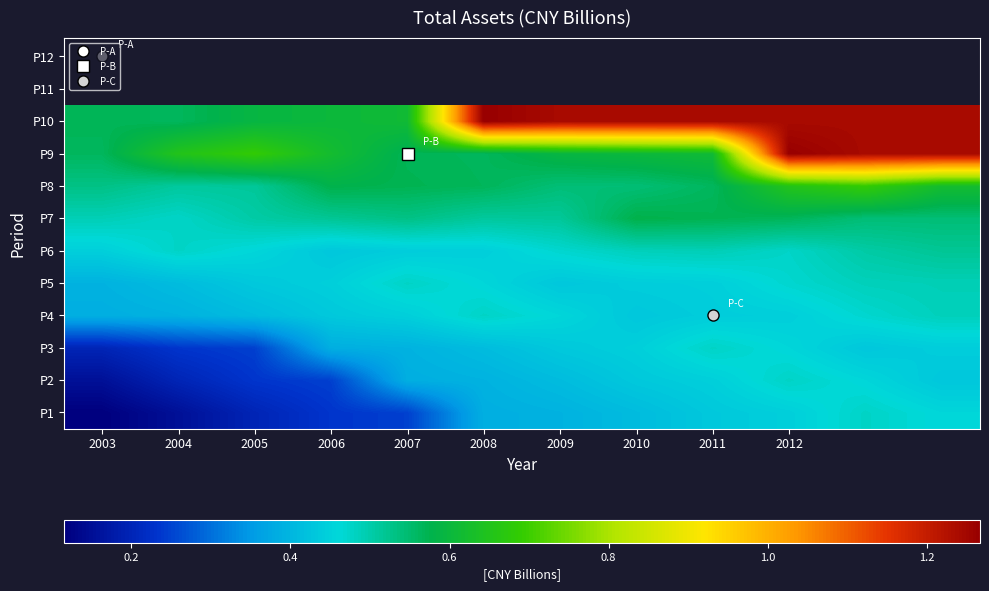

What is the greatest value displayed?

1.3